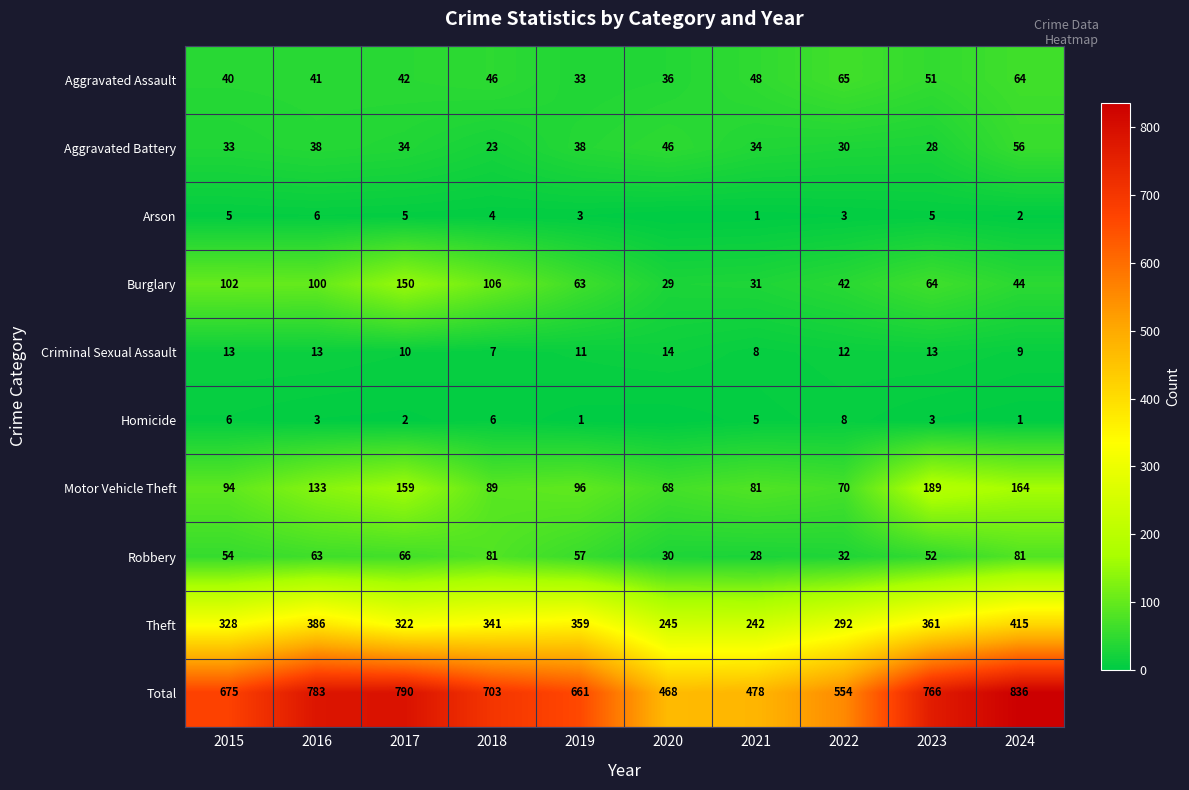

How many data points in Theft are less than 341?

5